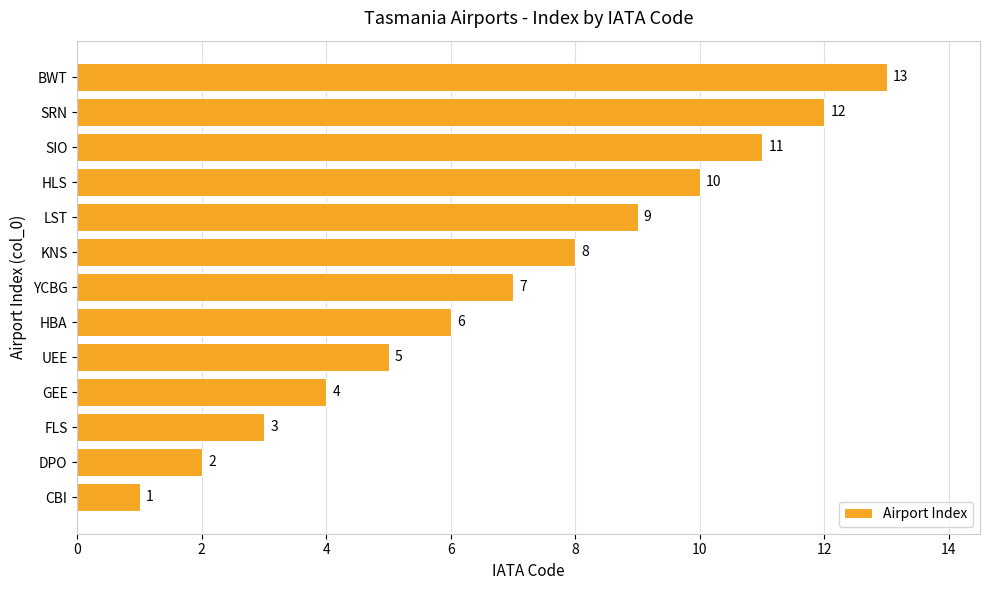

What is the smallest value displayed?

1